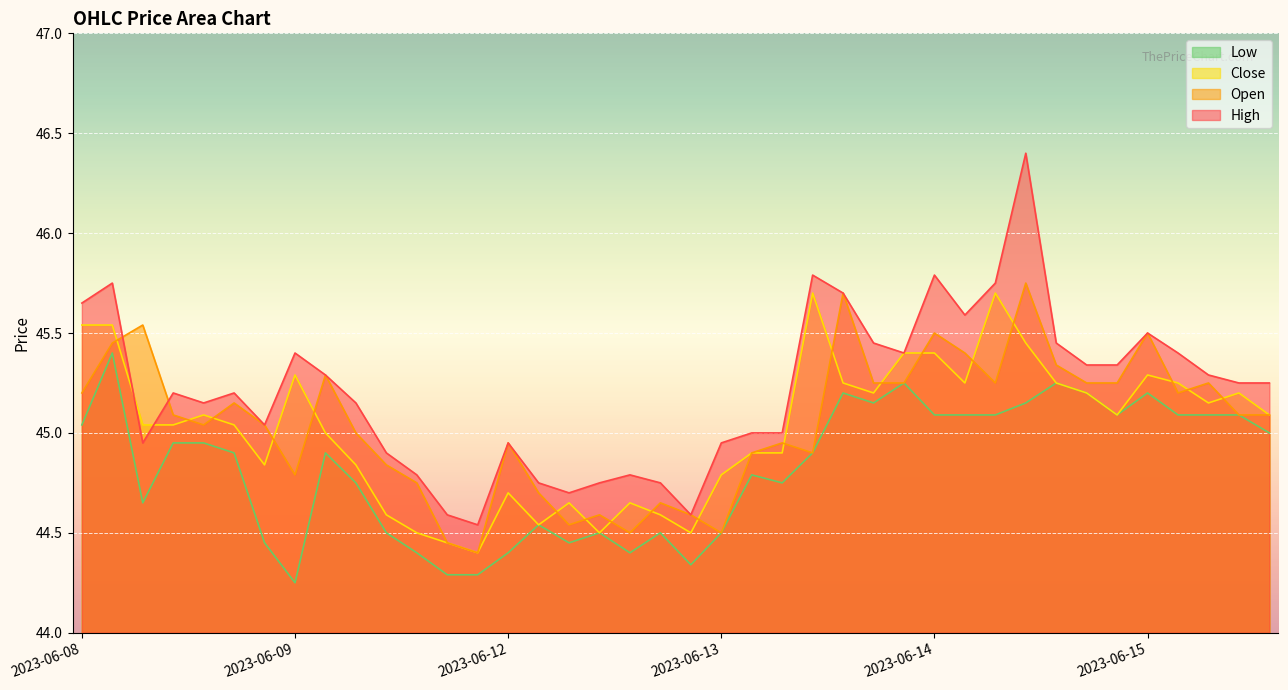

Which series has the largest total across all categories?

High